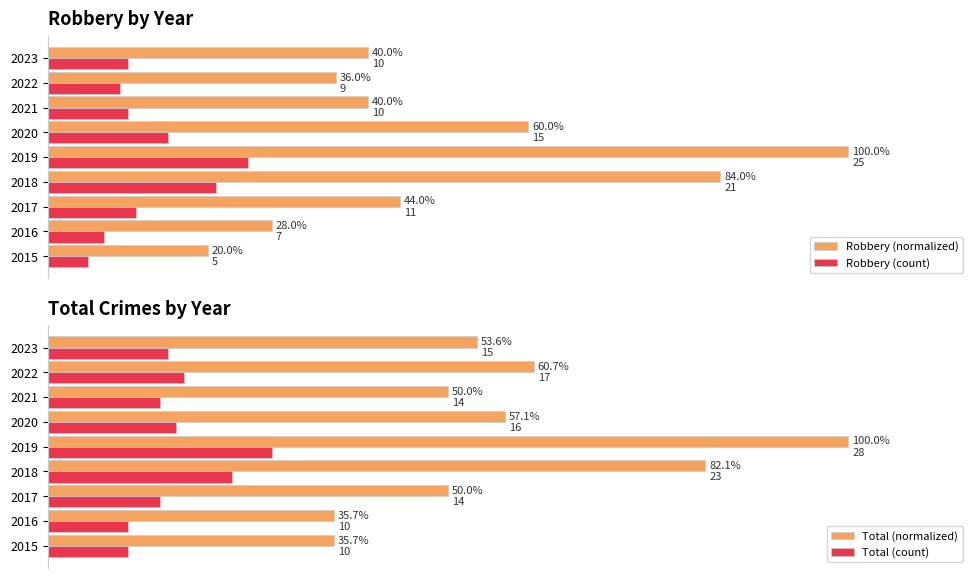

Reading left to right, transcribe all the data shown in this chart.

Robbery (normalized): 20.0	28.0	44.0	84.0	100.0	60.0	40.0	36.0	40.0
Robbery (count): 5.0	7.0	11.0	21.0	25.0	15.0	10.0	9.0	10.0
Total (normalized): 35.7	35.7	50.0	82.1	100.0	57.1	50.0	60.7	53.6
Total (count): 10.0	10.0	14.0	23.0	28.0	16.0	14.0	17.0	15.0